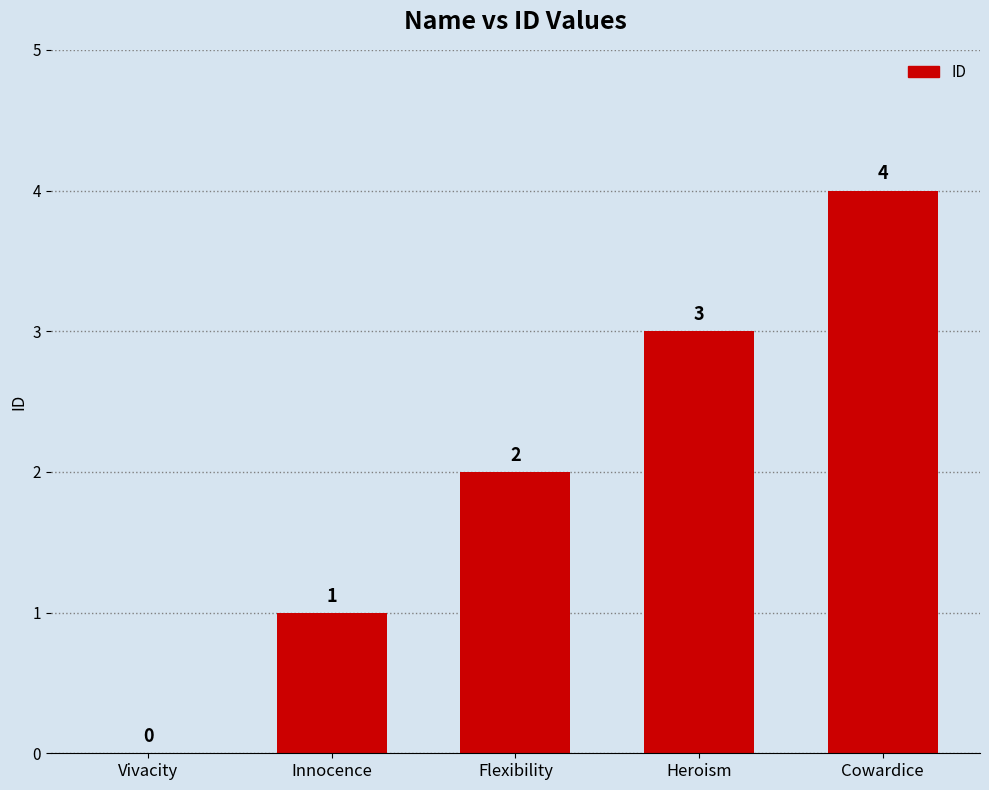

What value does the data have at Flexibility?

2